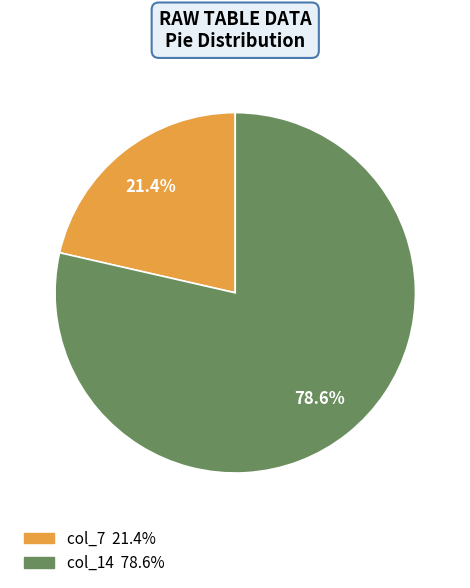

Does any single category account for the majority?

Yes